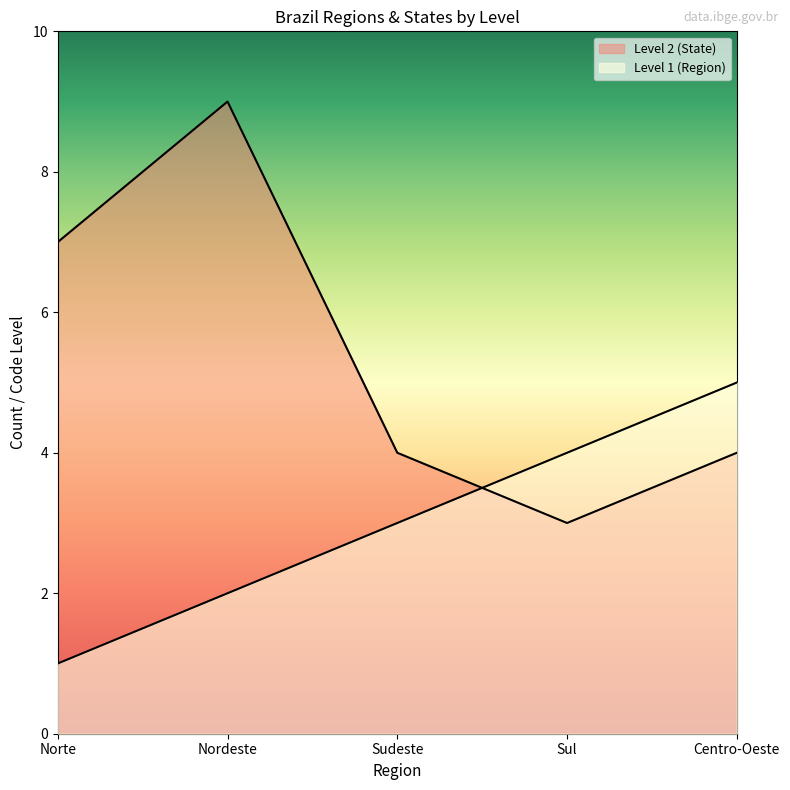

Which series has the largest range (max minus min)?

Level 2 (State)